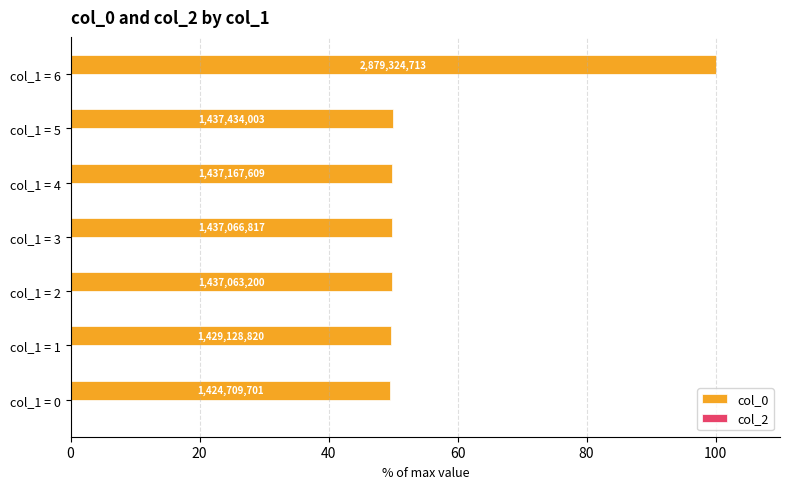

How many bars are there in total?

7